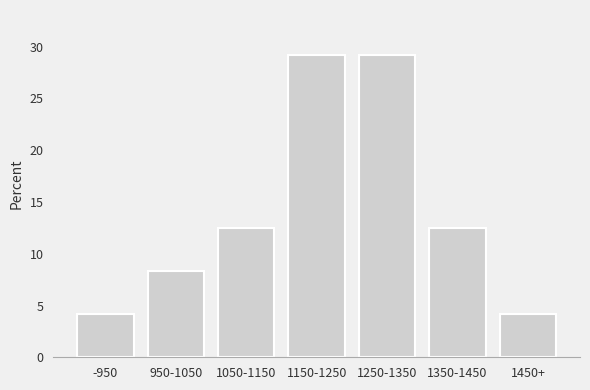

Reading right to left, list all the values displayed in this chart.

1450+=4.2	1350-1450=12.5	1250-1350=29.2	1150-1250=29.2	1050-1150=12.5	950-1050=8.3	-950=4.2